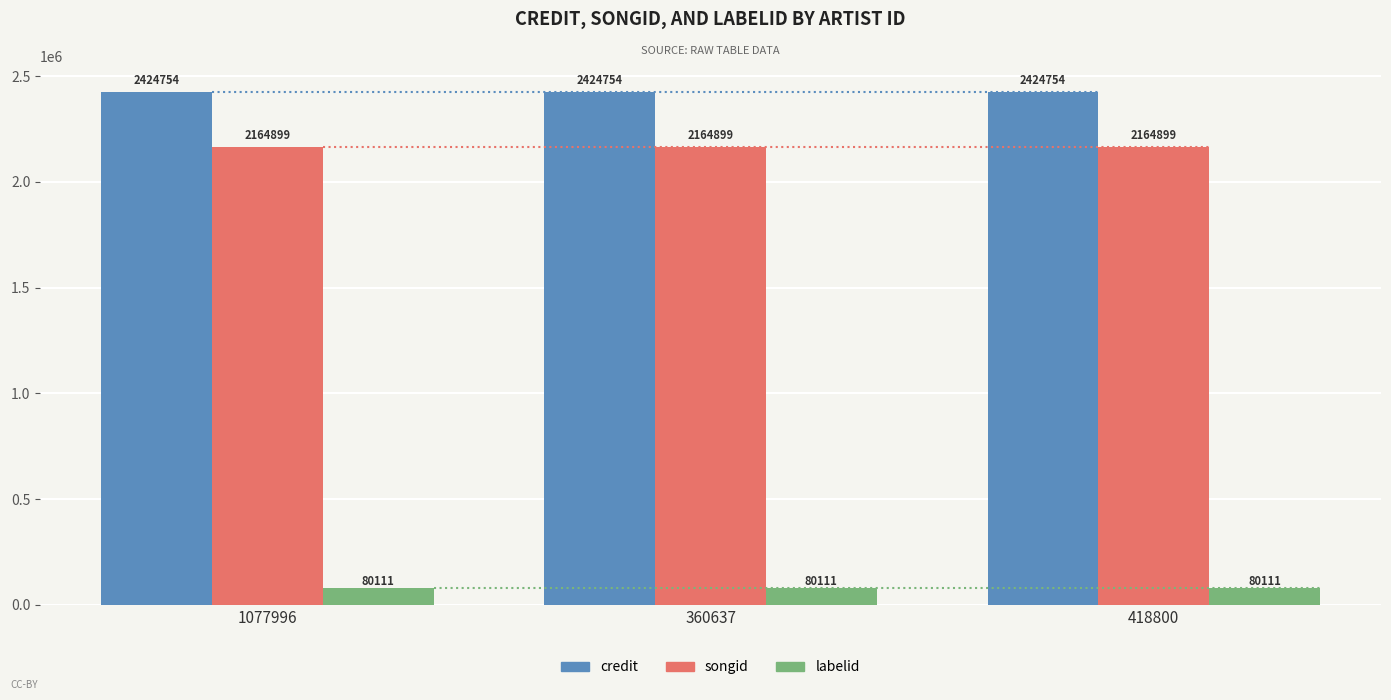

Reading left to right, what are all the values shown in this chart?

credit: 1077996=2424754	360637=2424754	418800=2424754
songid: 1077996=2164899	360637=2164899	418800=2164899
labelid: 1077996=80111	360637=80111	418800=80111